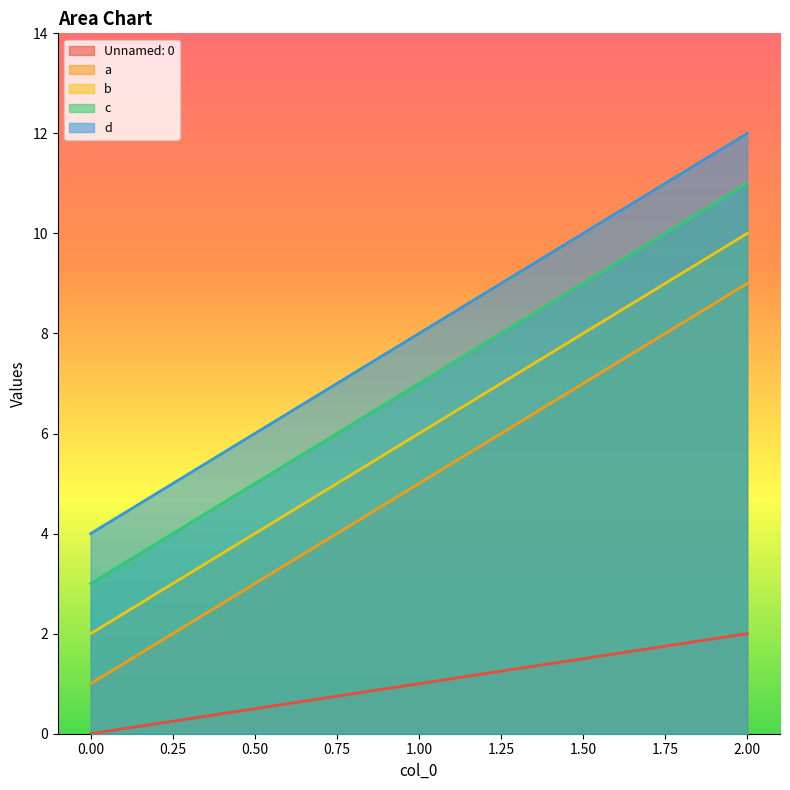

Which category has the highest value in the a series?

2.00